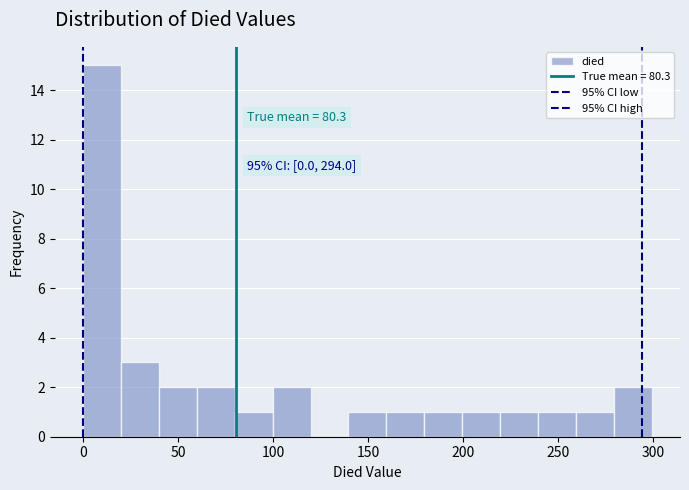

Read against the x-axis, roughly where is the centre of the tallest bar?

10